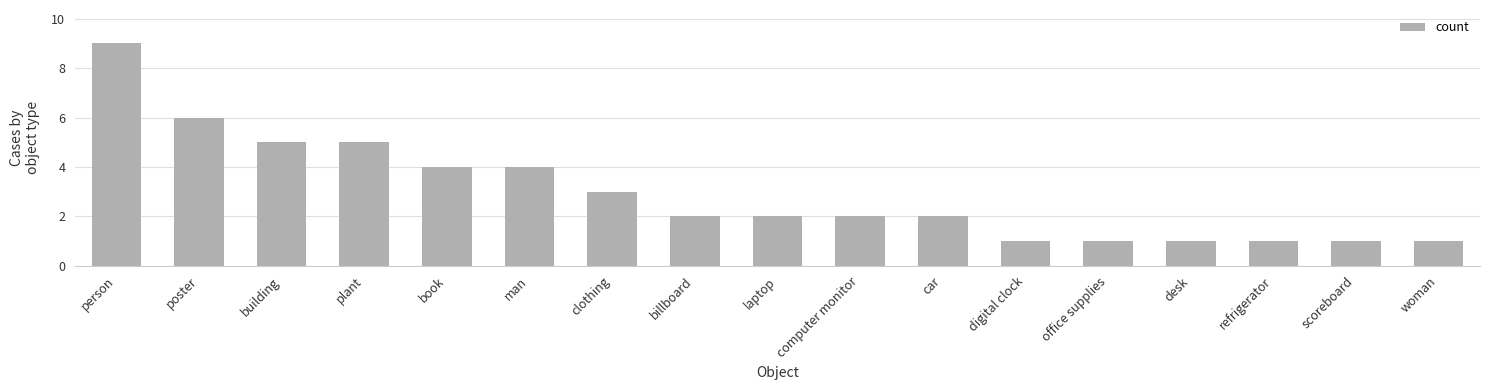

Approximately how many times larger is the value at man compared to person?

0.4